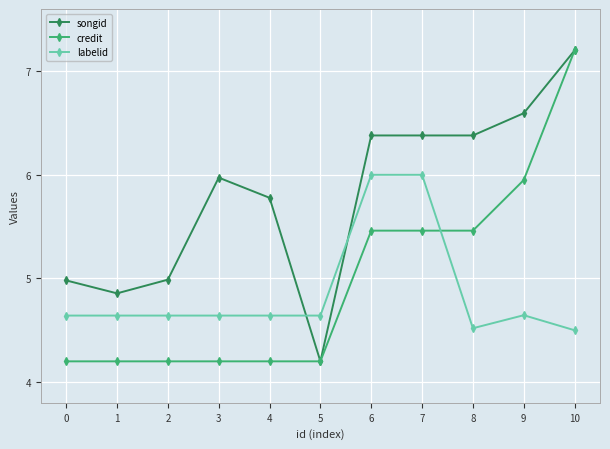

How many lines are shown in the chart?

3